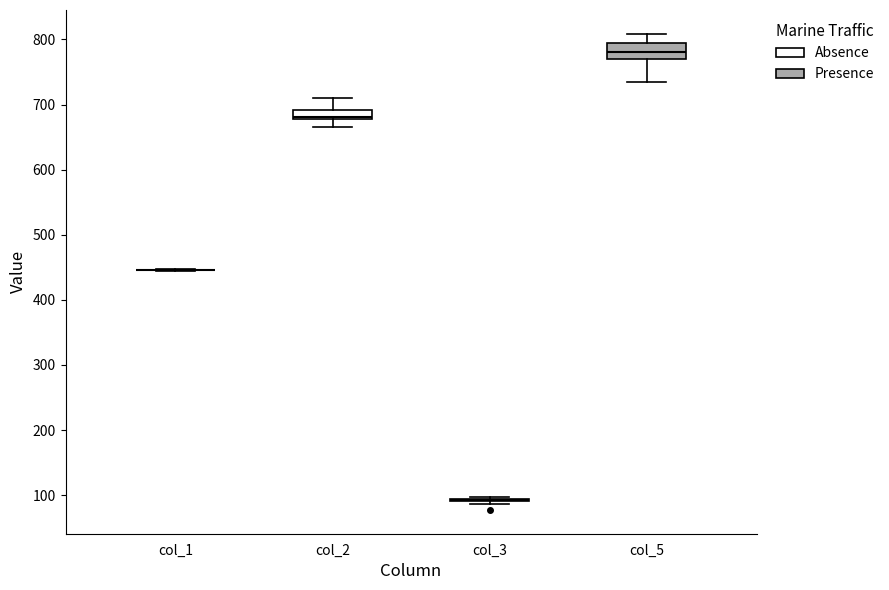

Where is the lower edge of the box for col_5 on the y-axis? The values are not printed on the chart, so give them approximately, as read against the axis.

770